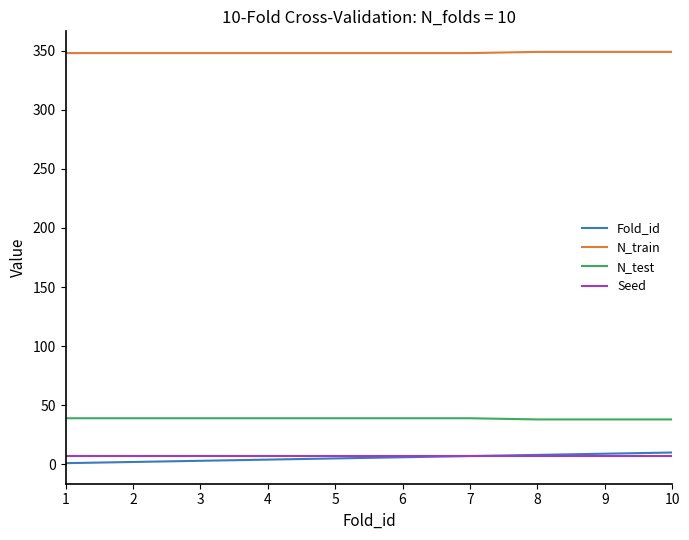

True or false: N_test and Fold_id intersect in this chart.

False